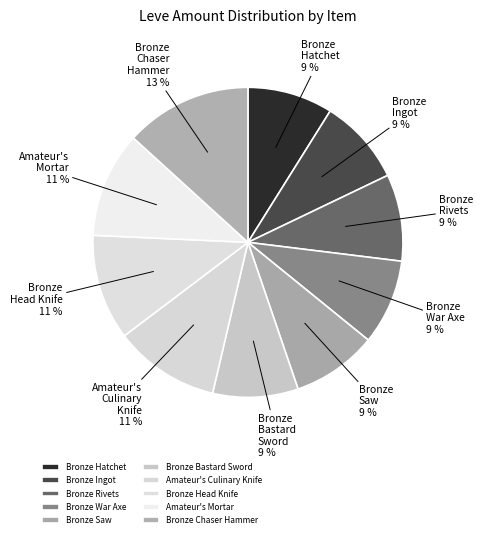

To the nearest percent, what percentage of the pie is Bronze Hatchet?

9%